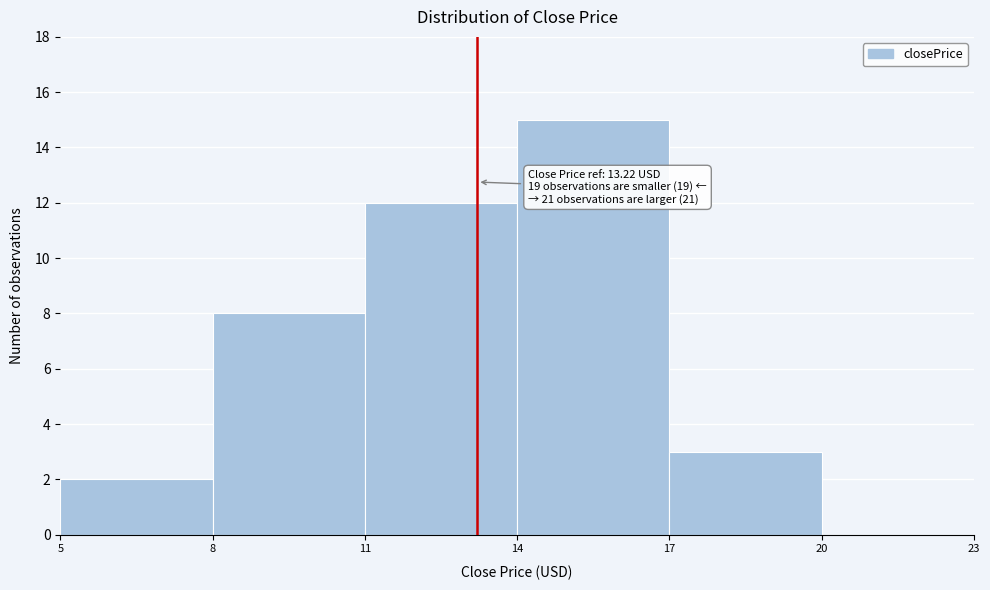

Over which range of the x-axis is the bar tallest?

14 to 17